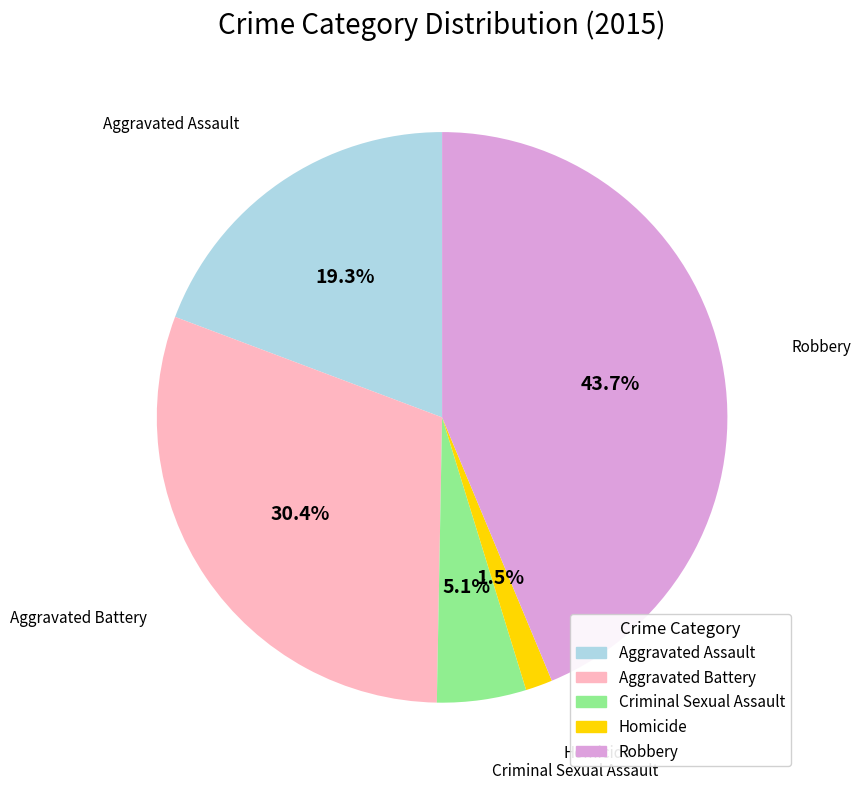

Approximately how many times larger is the value at Aggravated Assault compared to Criminal Sexual Assault?

3.8